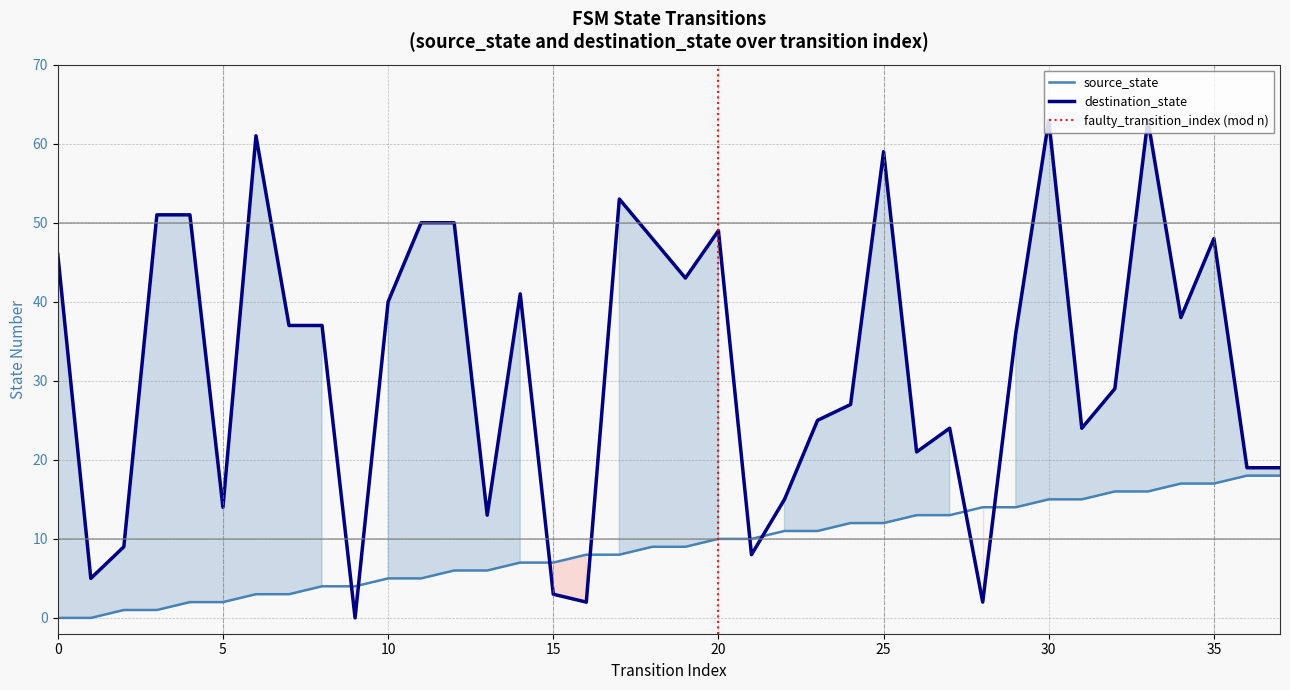

What is the value of the destination_state point at the 20th from the left?

43